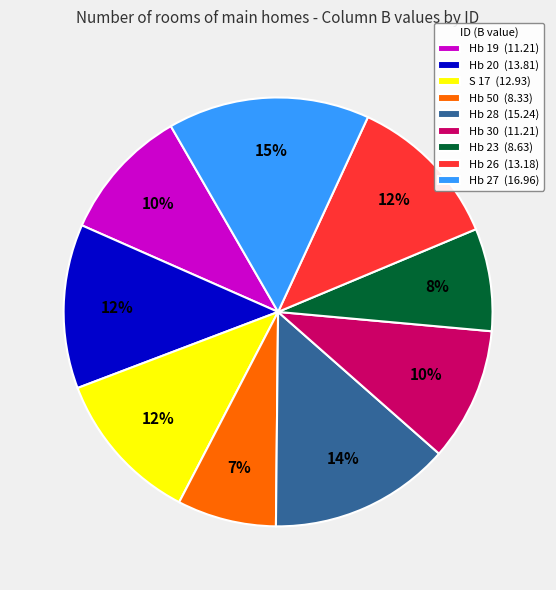

Is it true that Hb 20 is 12% of the pie?

True